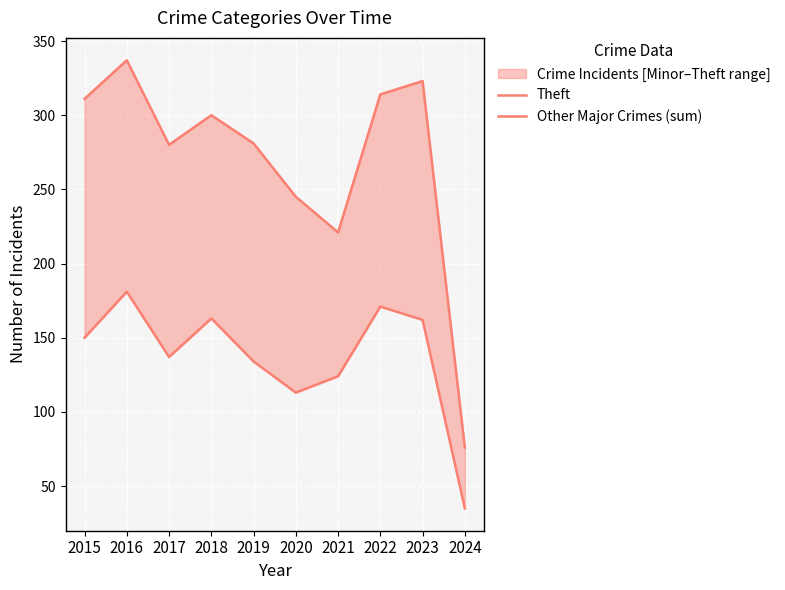

Which series changed the most between 2018 and 2021?

Theft